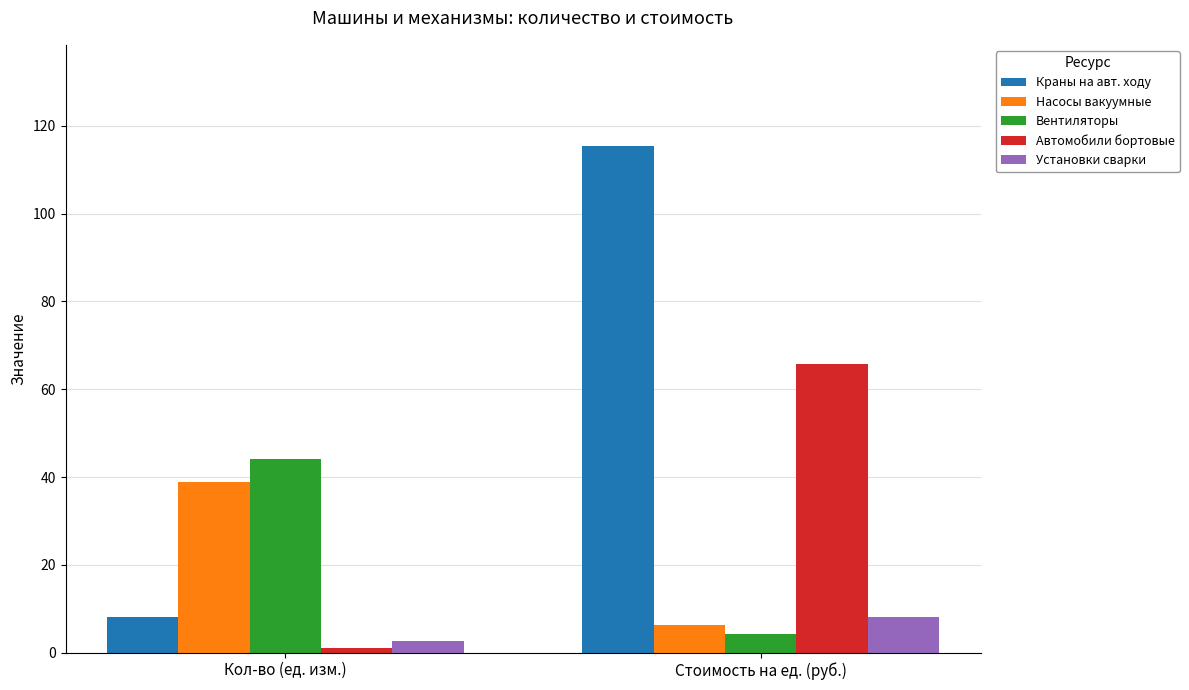

Which series has the widest spread of values?

Краны на авт. ходу